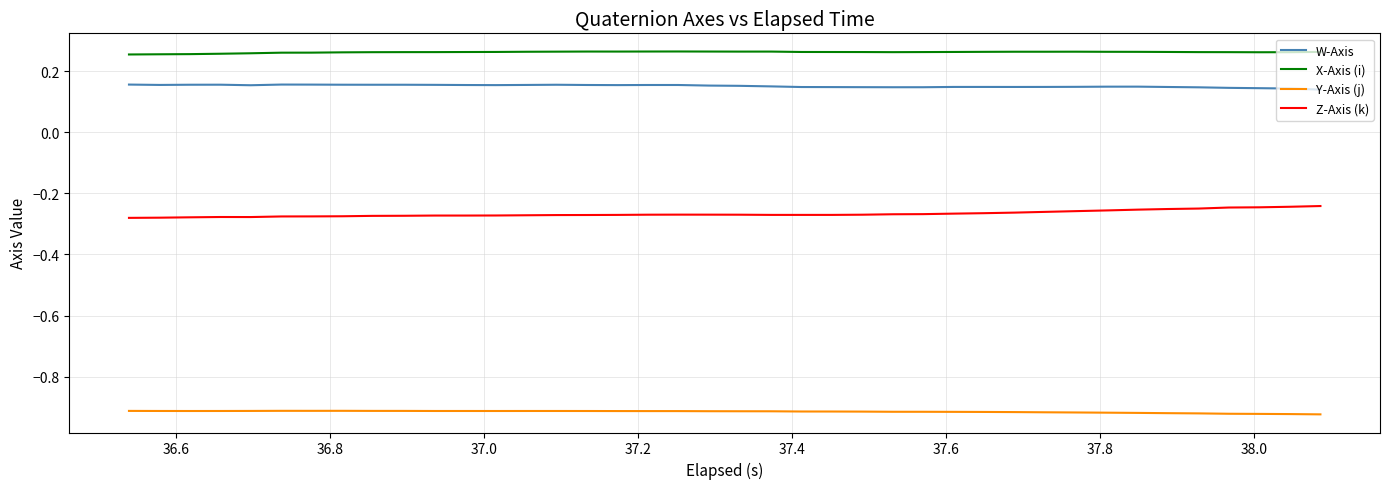

What are all the series names shown in the legend?

W-Axis, X-Axis (i), Y-Axis (j), Z-Axis (k)